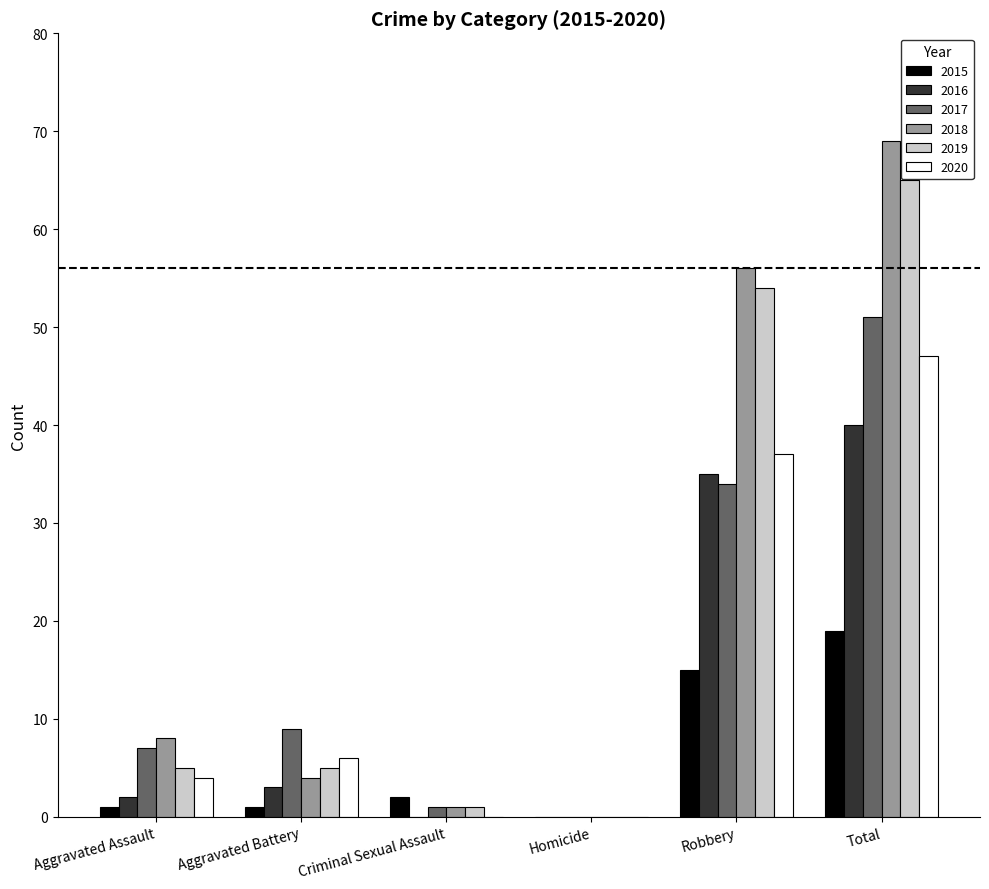

Count the number of categories in the chart.

6